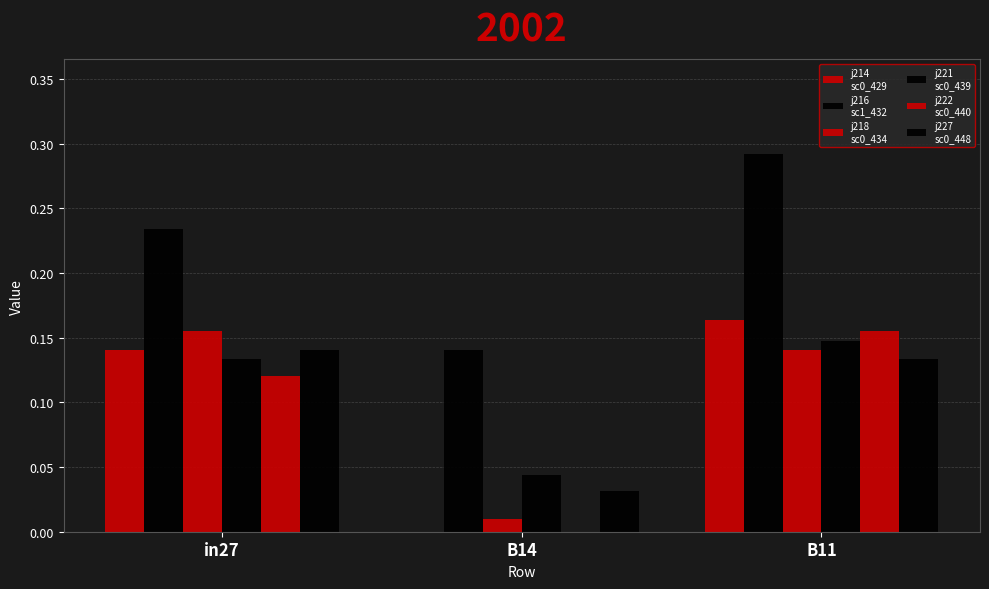

Reading right to left, what are all the values shown in this chart?

job214_scenario0_429: 0.2	0.0	0.1
job216_scenario1_432: 0.3	0.1	0.2
job218_scenario0_434: 0.1	0.0	0.2
job221_scenario0_439: 0.1	0.0	0.1
job222_scenario0_440: 0.2	0.0	0.1
job227_scenario0_448: 0.1	0.0	0.1